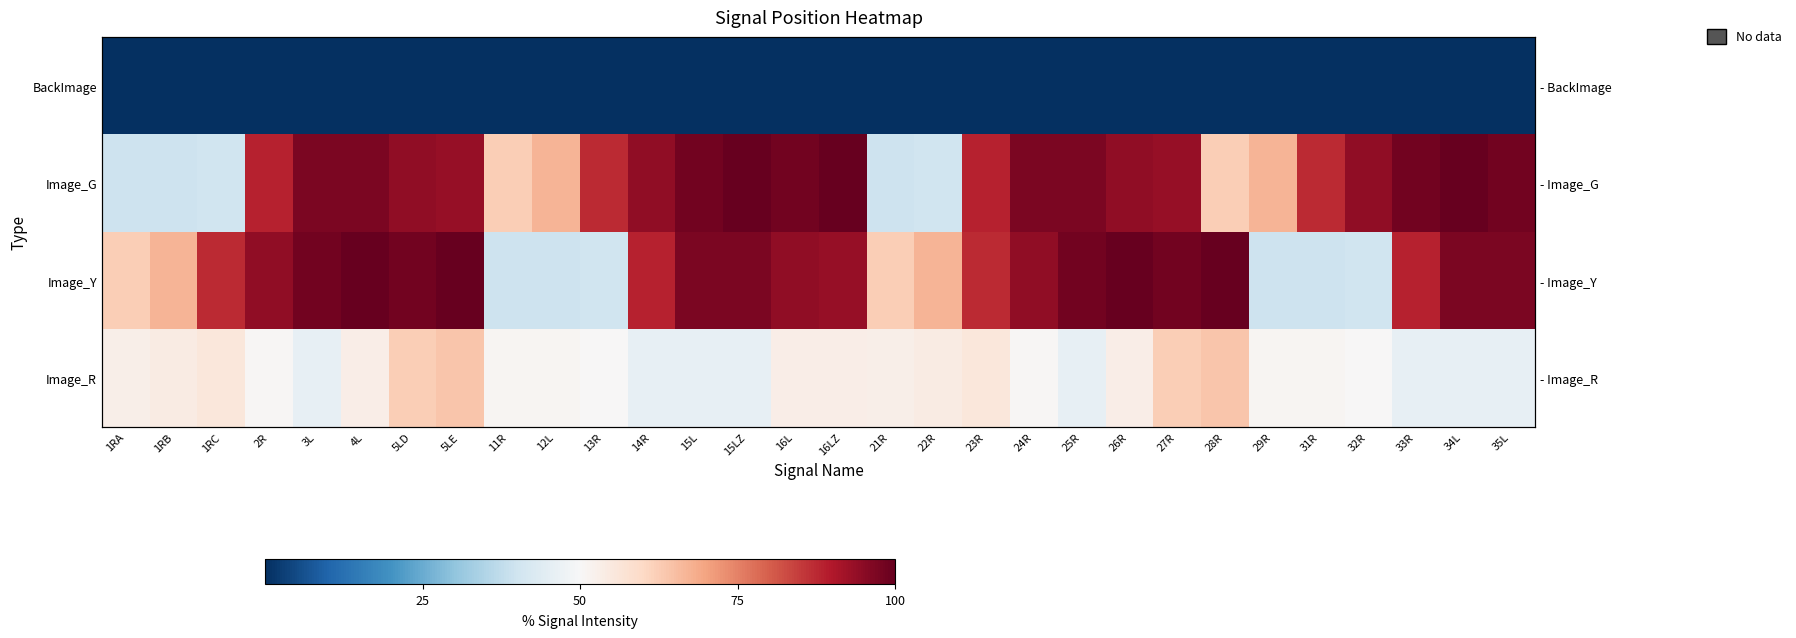

What is the sum of all Image_G values?

2455.1